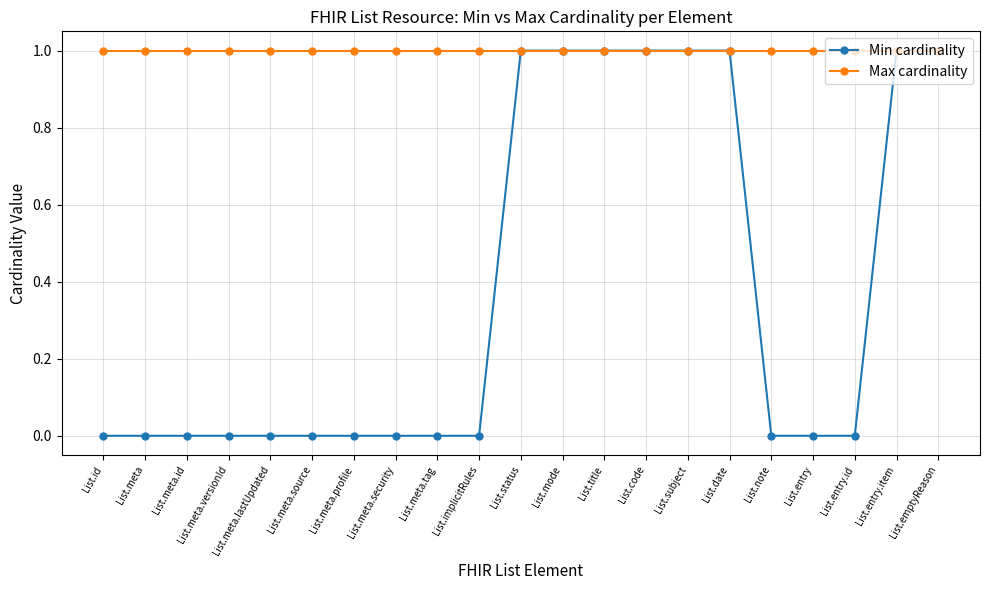

At List.meta.id, list the series in order from smallest to largest.

Min cardinality, Max cardinality